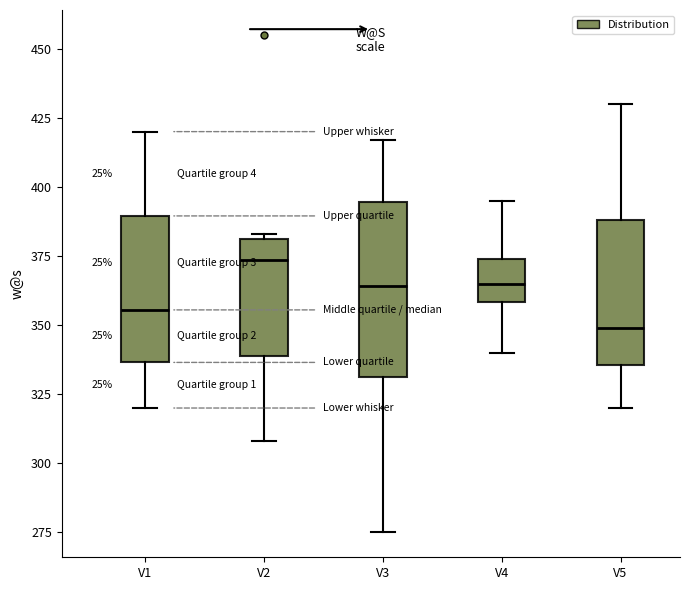

Which box is the tallest, from its lower edge to its upper edge?

V3